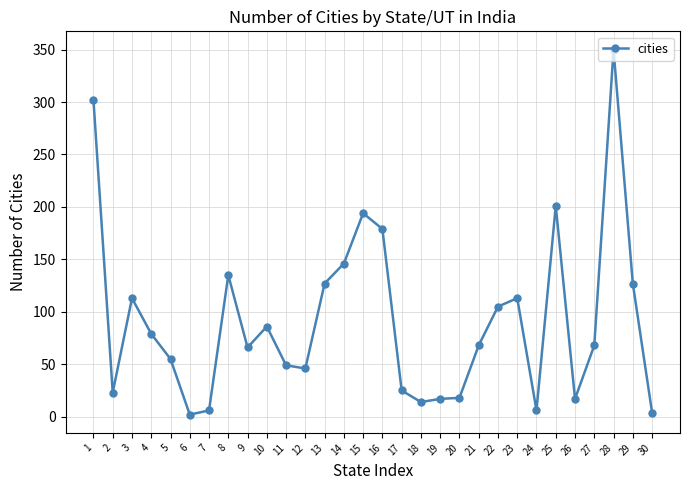

Where is the first local maximum?

3